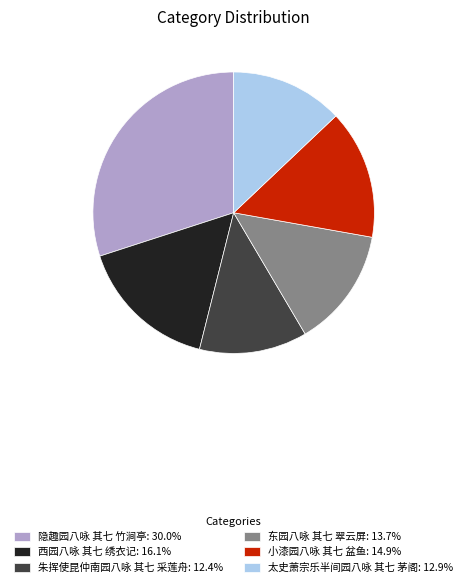

How many segments does this pie chart have?

6